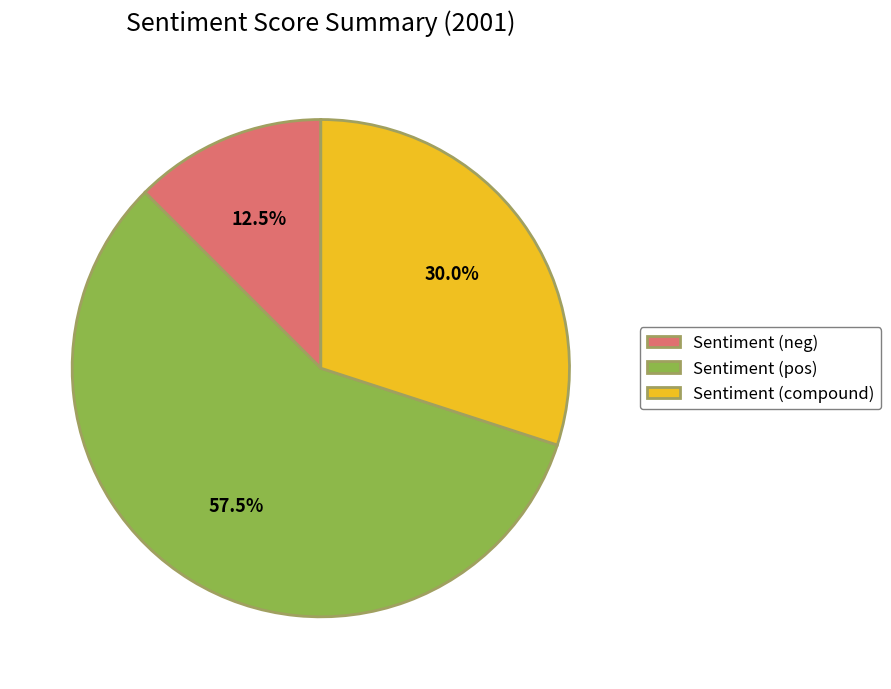

Rank the categories by value from highest to lowest.

Sentiment (pos), Sentiment (compound), Sentiment (neg)